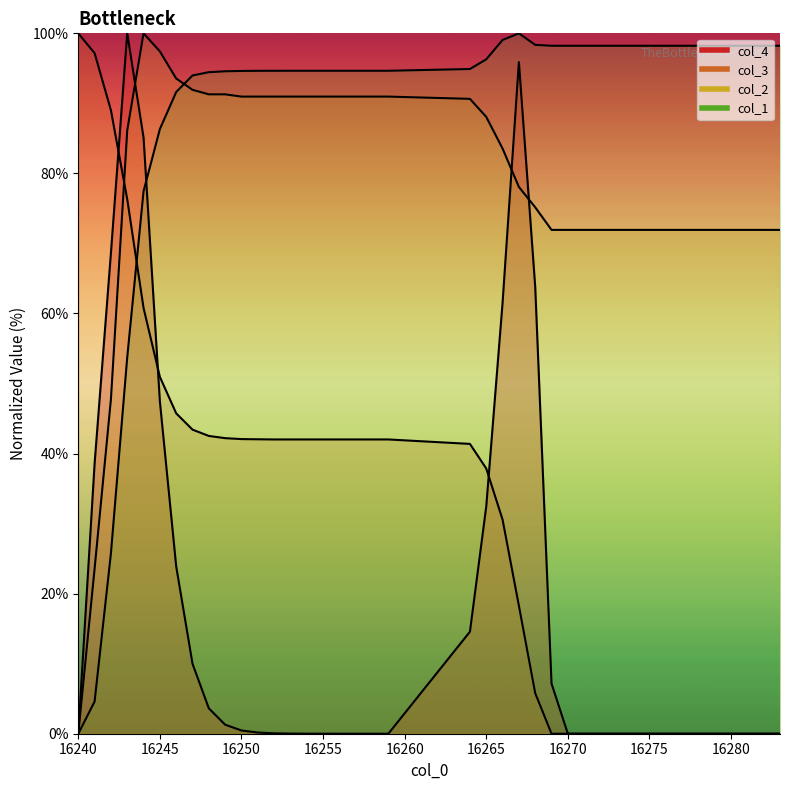

Between which two adjacent categories do col_1 and col_4 first intersect?

16244 and 16245